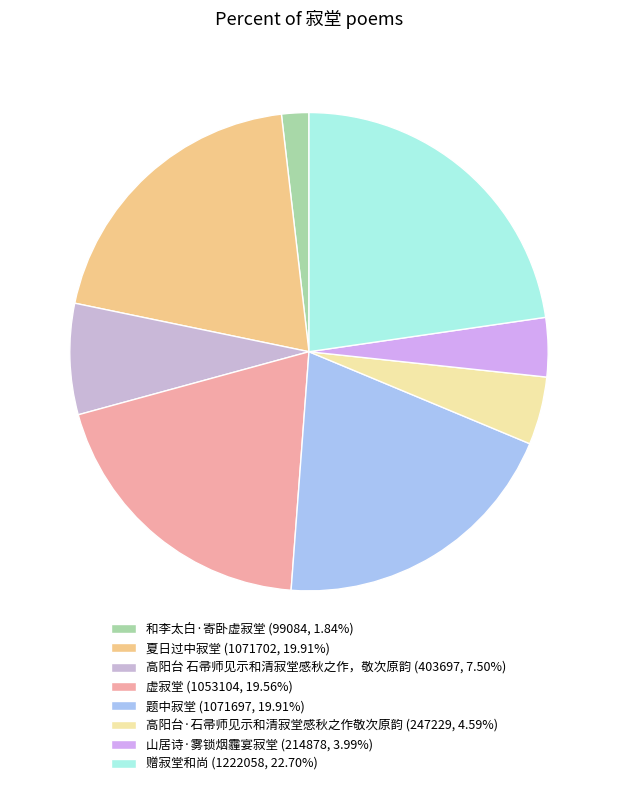

How many slices are in this pie chart?

8